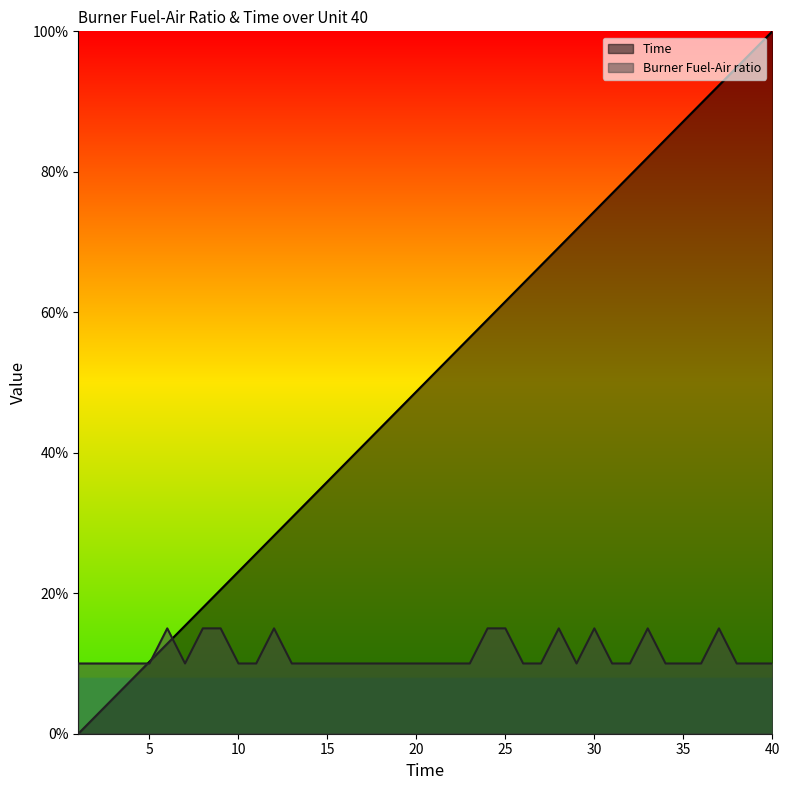

What is the sum of the Time values at 27 and 17?

1.1